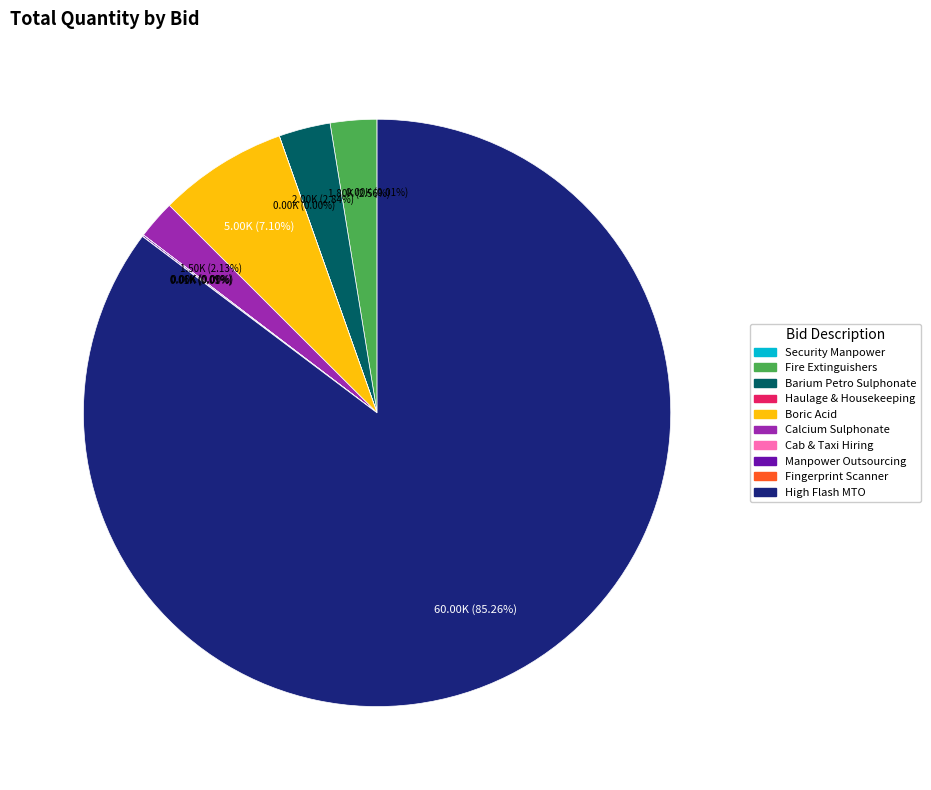

To the nearest percent, what is the average slice percentage?

10%